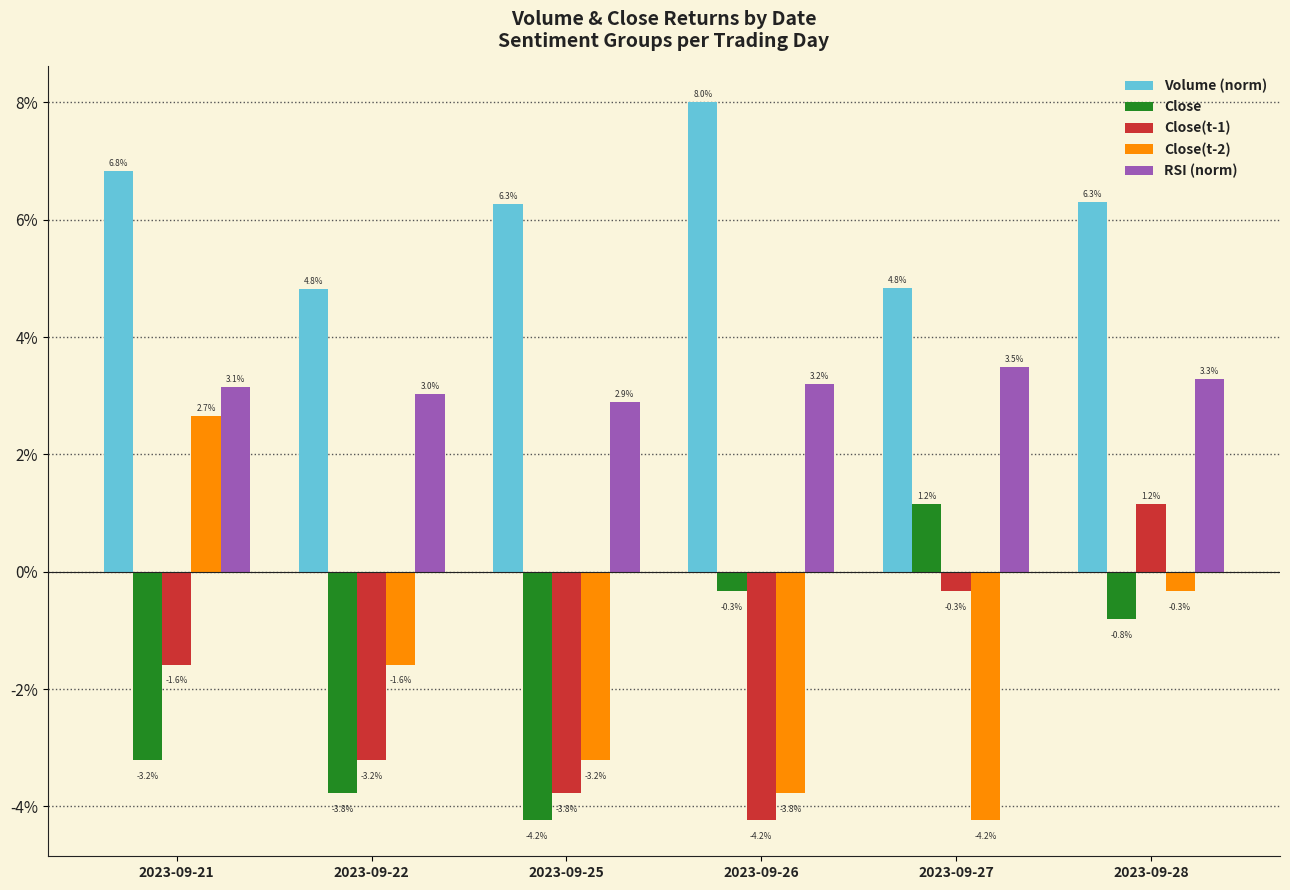

Are the bars grouped side by side (vs. stacked)?

Yes